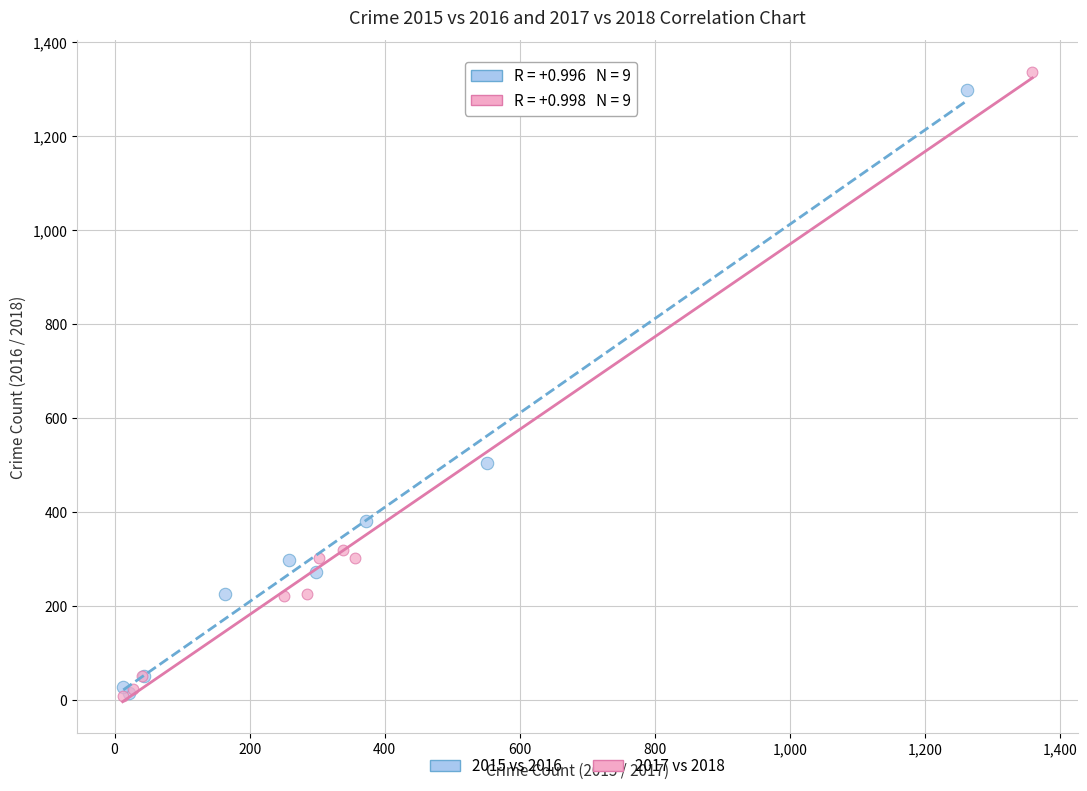

What are all the series names shown in the legend?

2015 vs 2016, 2017 vs 2018